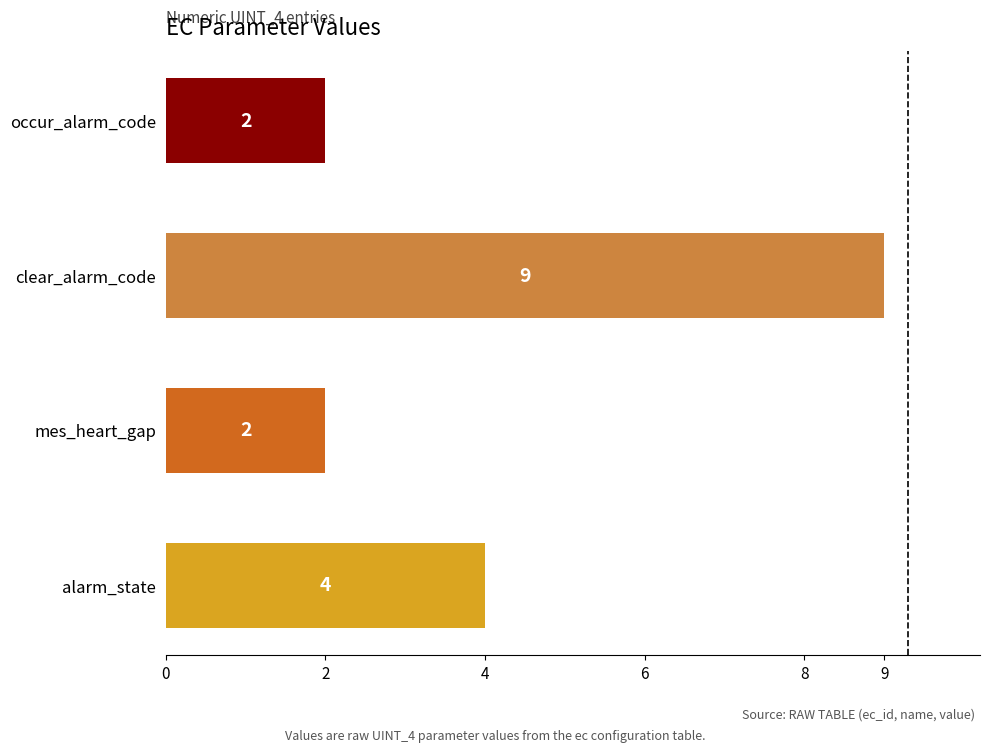

Is it true that the value at alarm_state is 6?

False